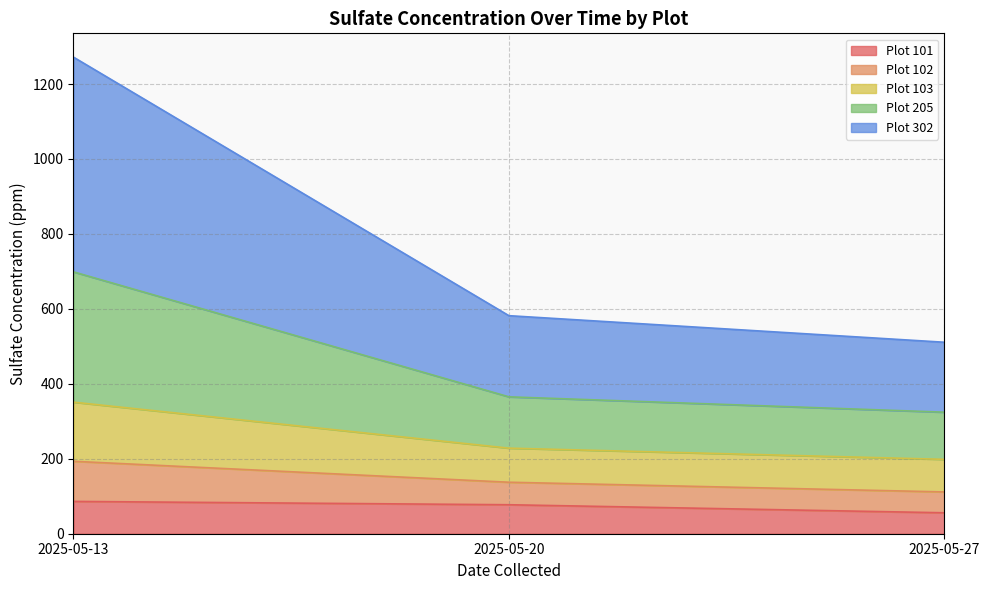

What is the lowest value of the Plot 101 series?

55.9